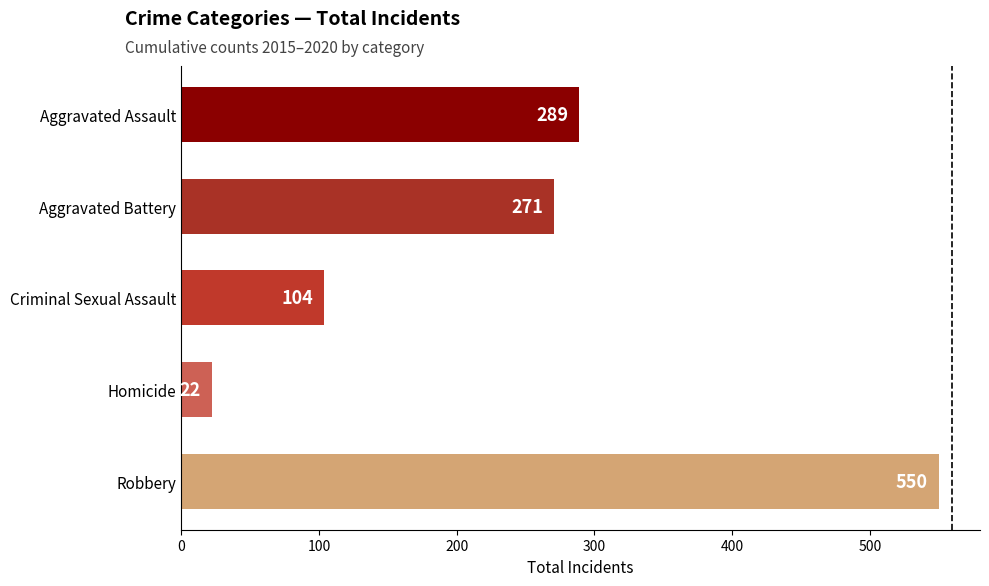

What is the difference between the second highest and second lowest values?

185